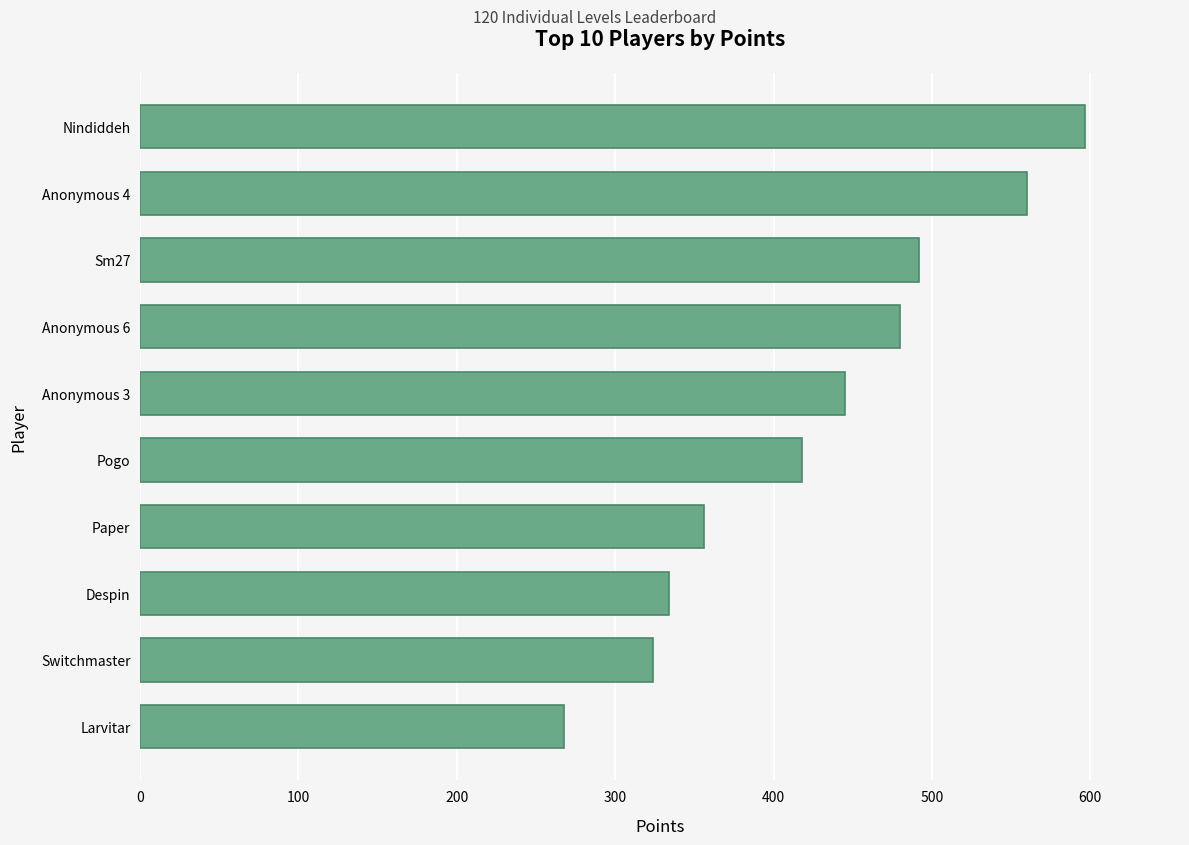

How many data points are less than 445?

5